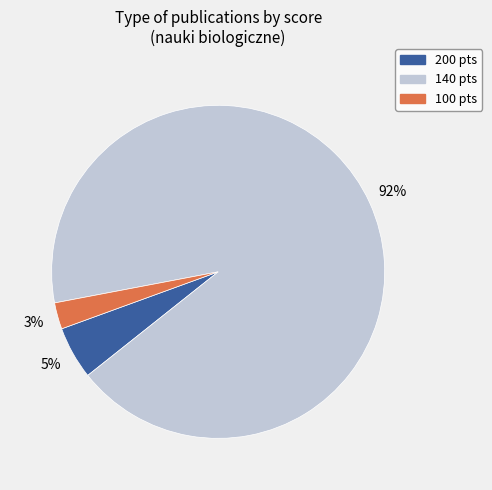

How many slices are in this pie chart?

3